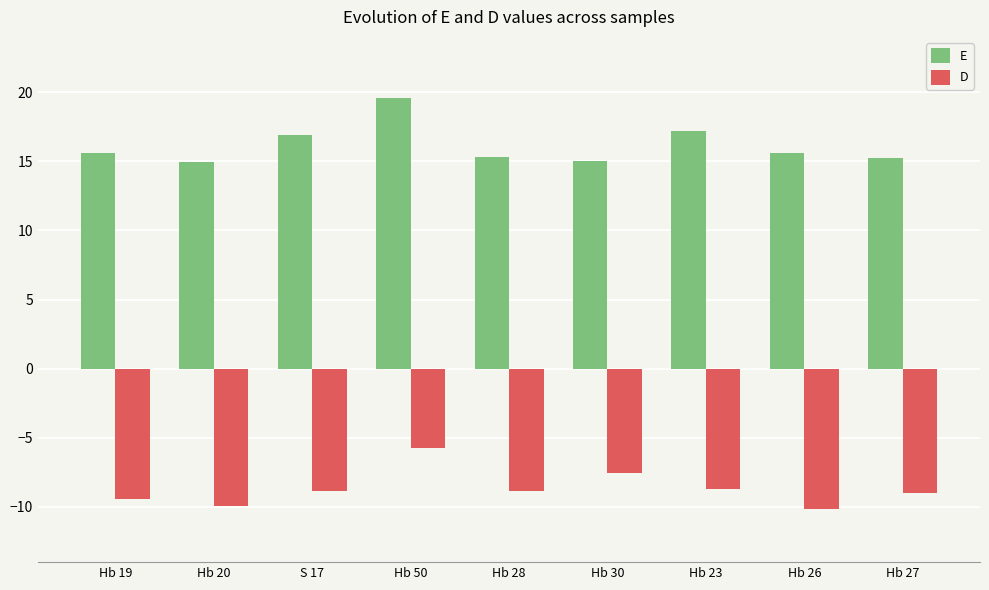

How many values in the D series exceed -8?

2